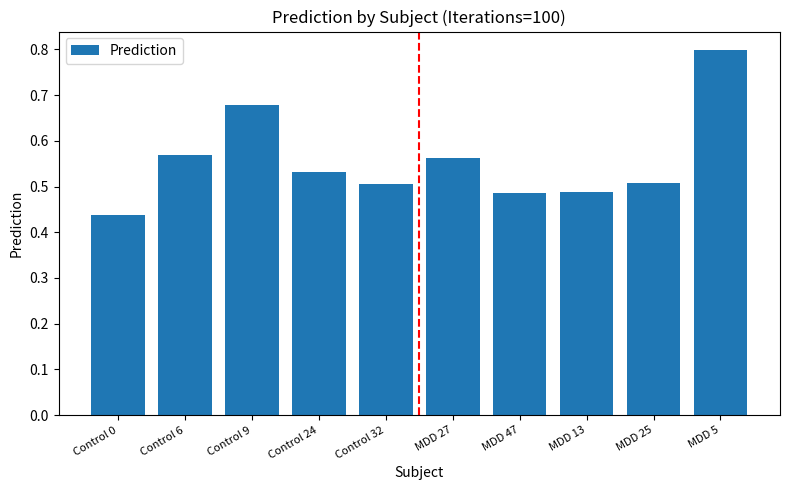

What is the sum of the values at MDD 25 and Control 0?

0.9